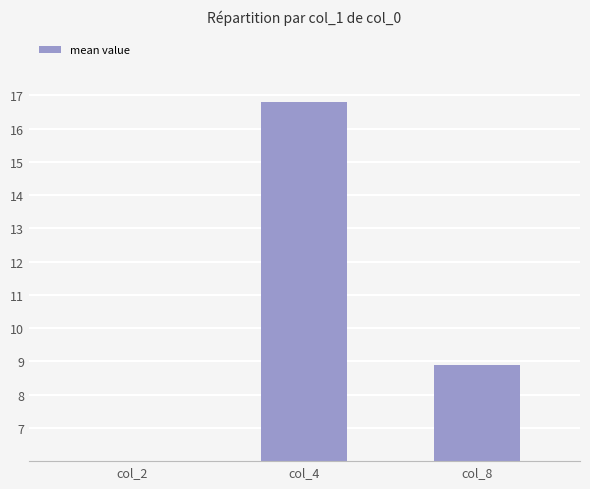

Is it true that the value at col_2 is 5.8?

True